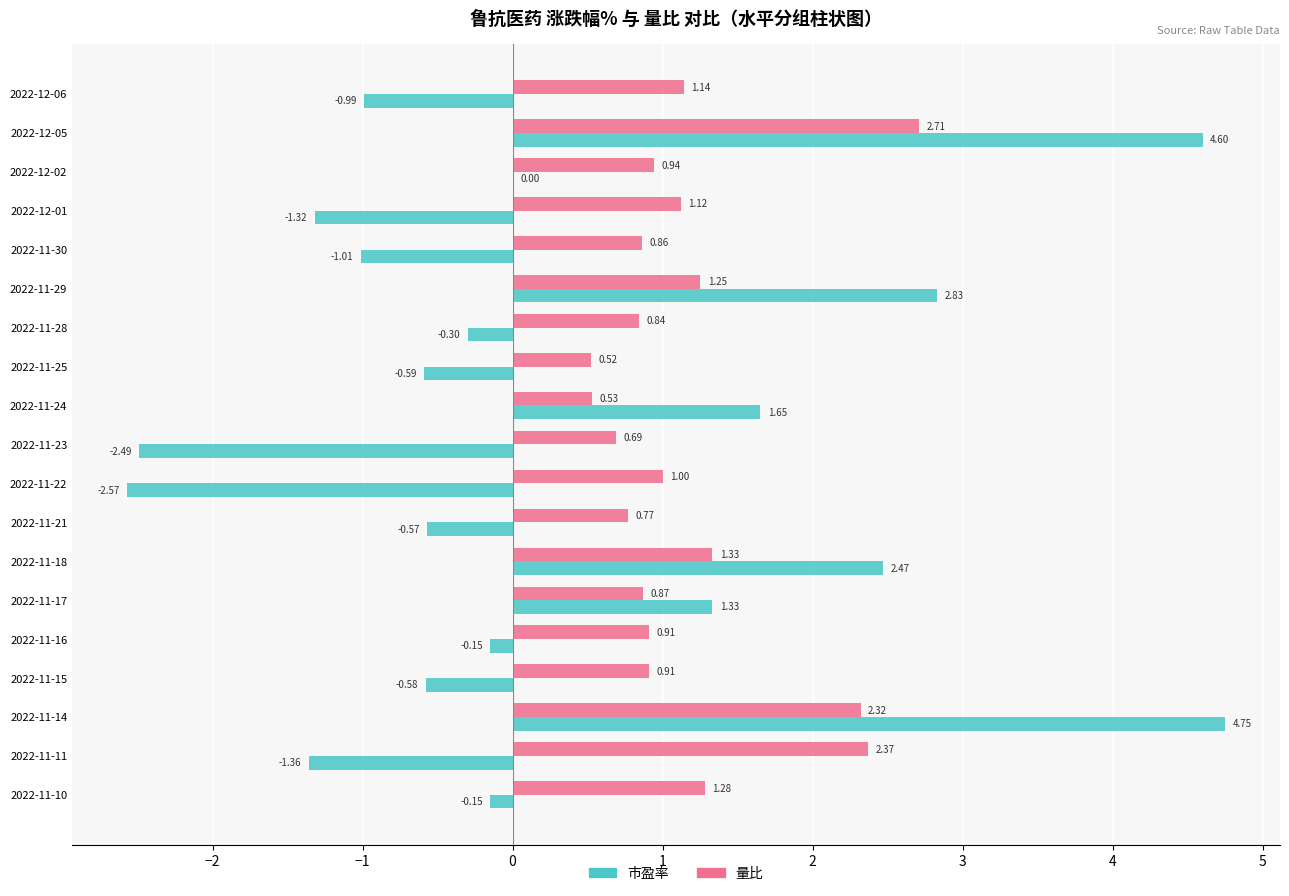

Count the number of categories in the chart.

19